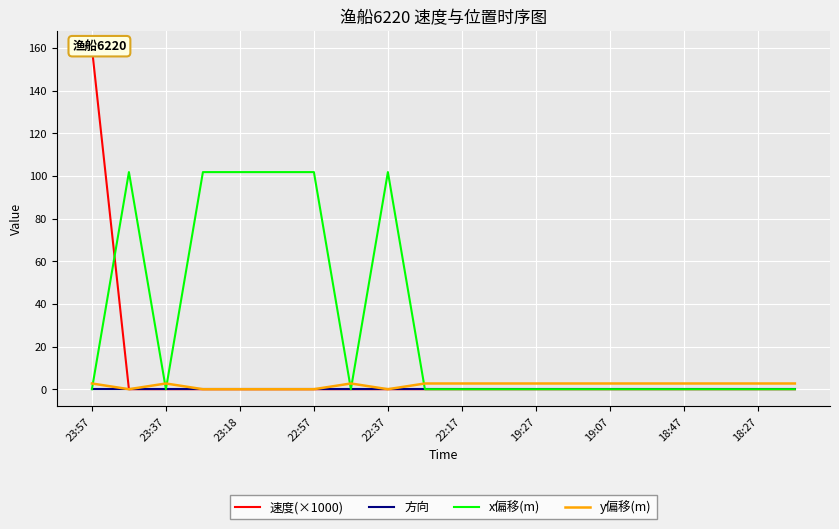

The value of x偏移(m) at 22:57 is 57.2. True or false?

False